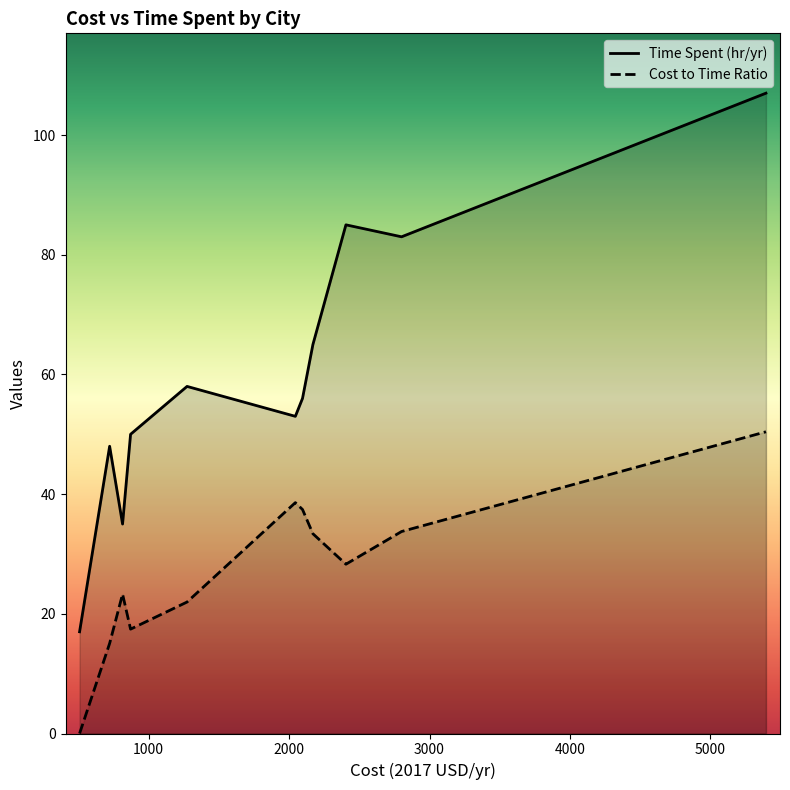

Rank the series by their maximum value, from lowest to highest.

Cost to Time Ratio, Time Spent (hr/yr)